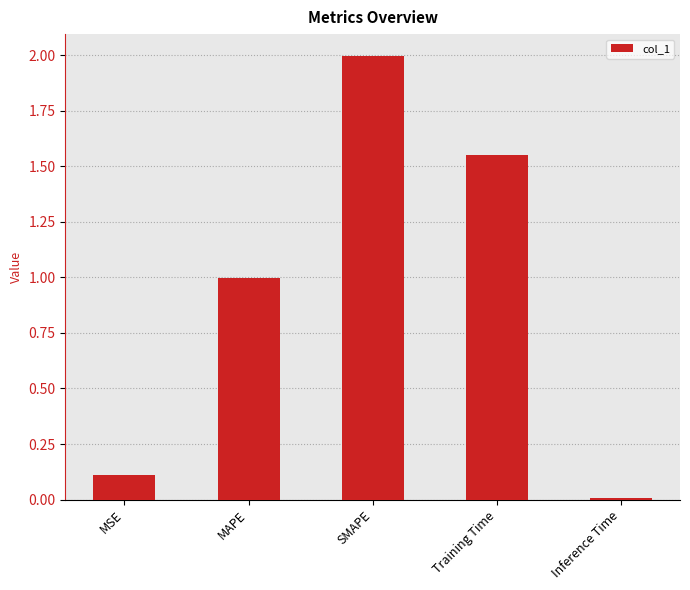

How many series are shown in this chart?

1